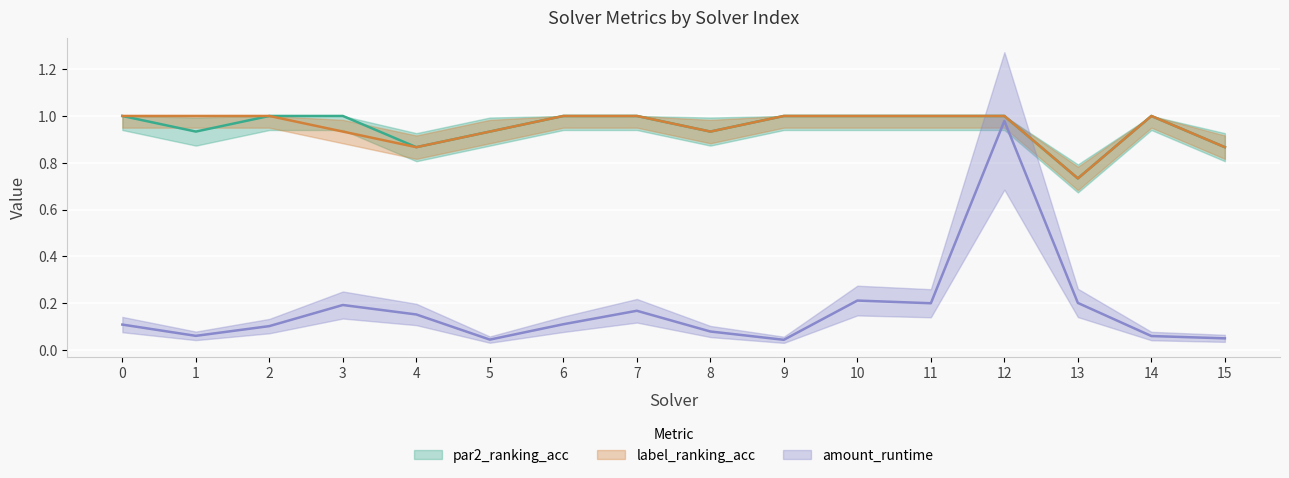

How many interior local peaks does the par2_ranking_acc series have?

1